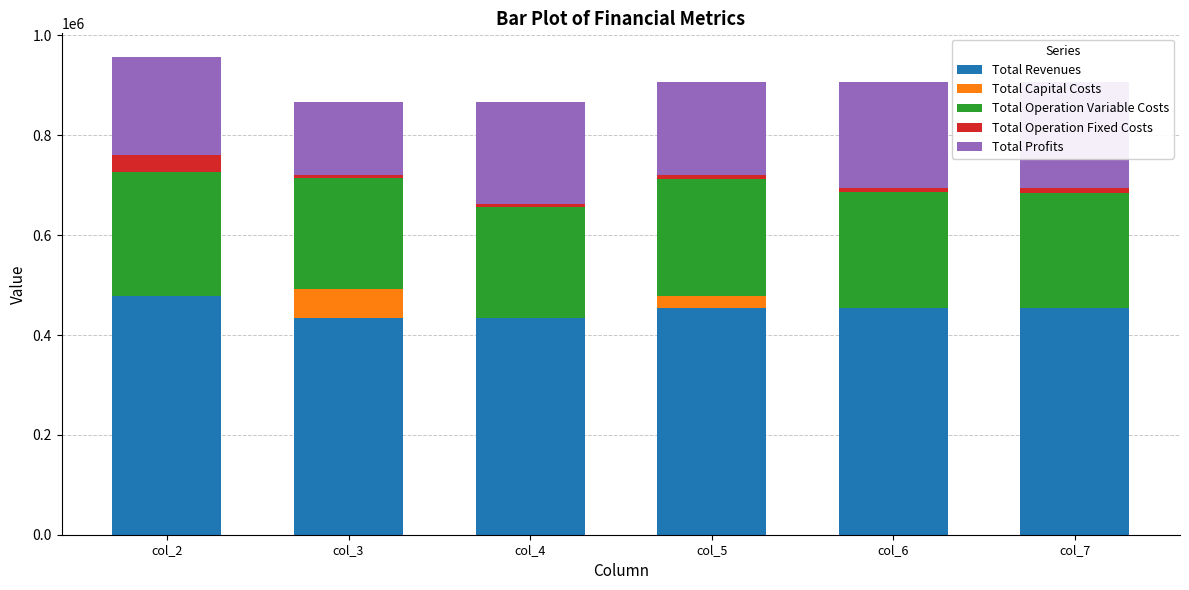

True or false: Total Capital Costs has a value of 0.0 at col_6.

True